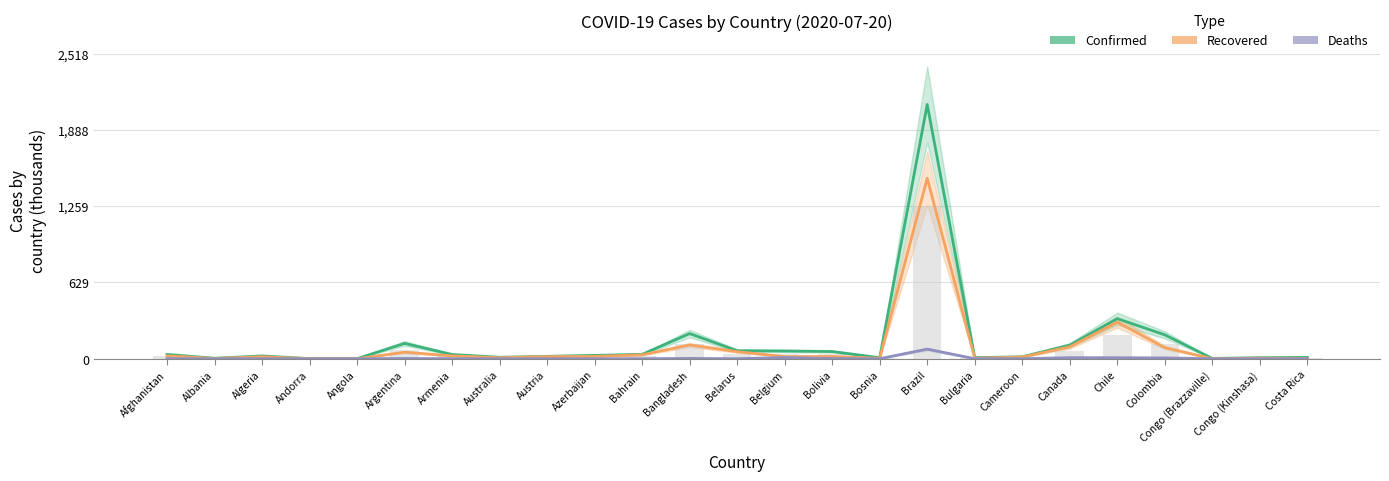

Which category has the lowest value across all series?

Angola